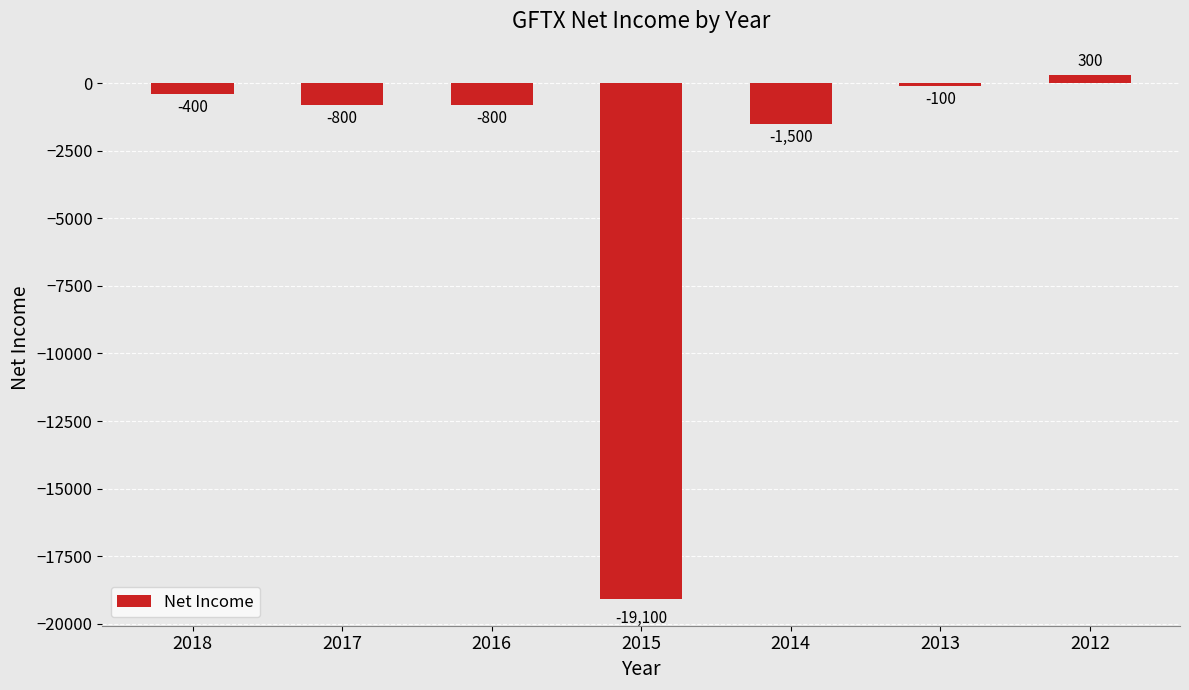

Are the bars horizontal?

No